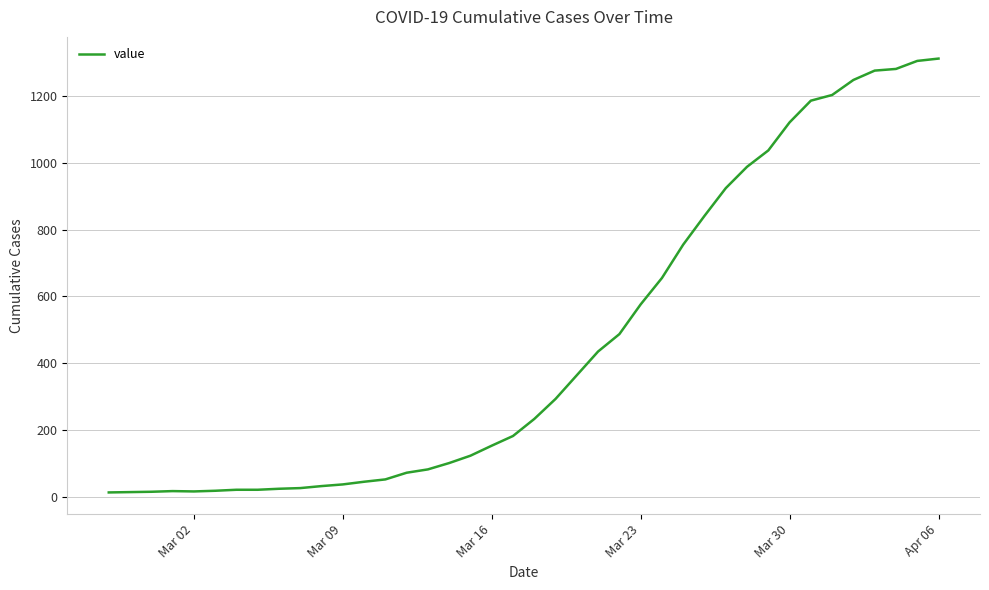

What is the maximum value shown in the chart?

1312